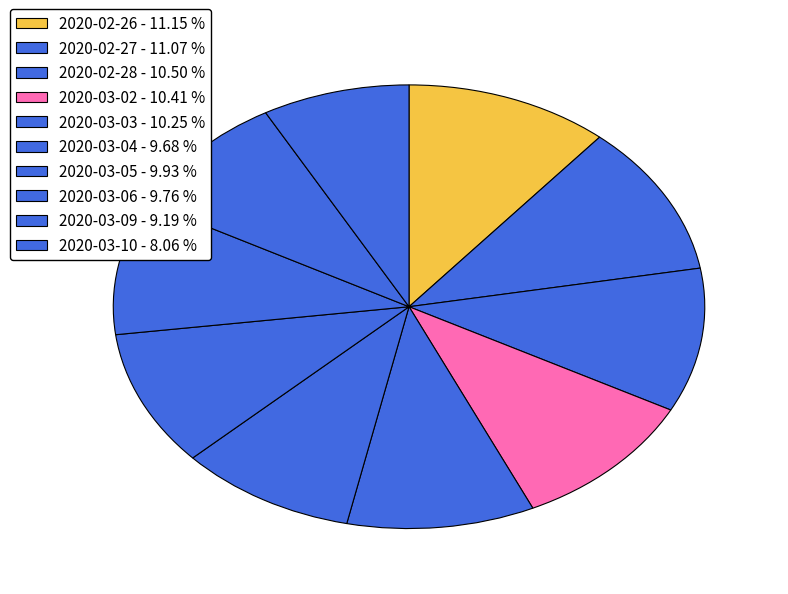

Between 2020-02-28 and 2020-03-02, which is larger?

2020-02-28